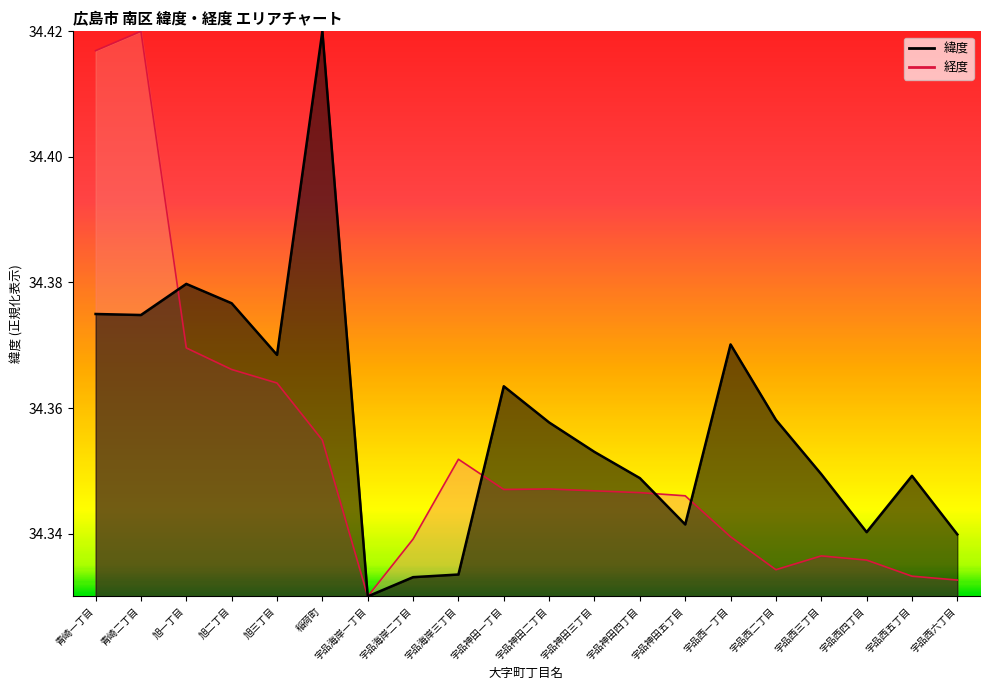

Where is the first local maximum for 緯度?

旭一丁目